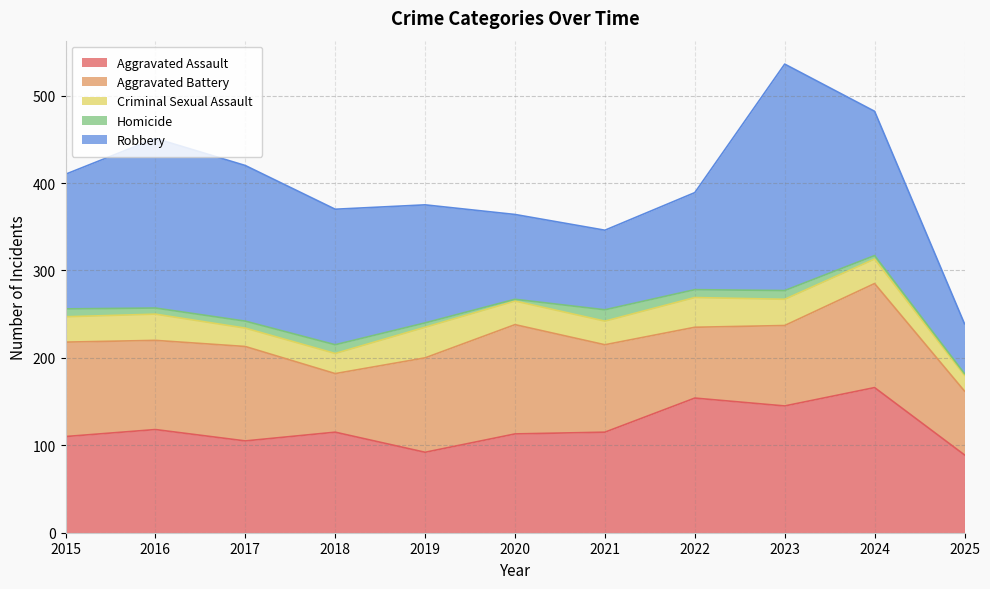

Which series has the largest range (max minus min)?

Robbery